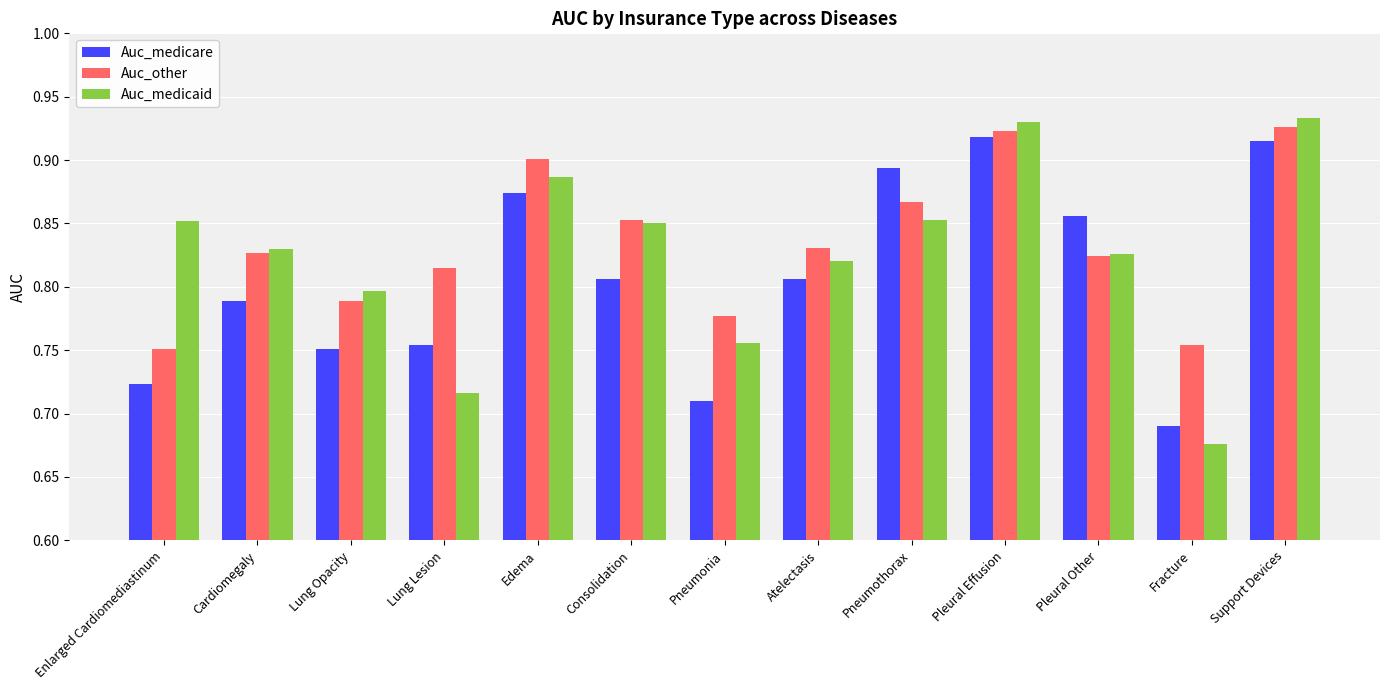

How many Auc_other values are between 0 and 1?

13